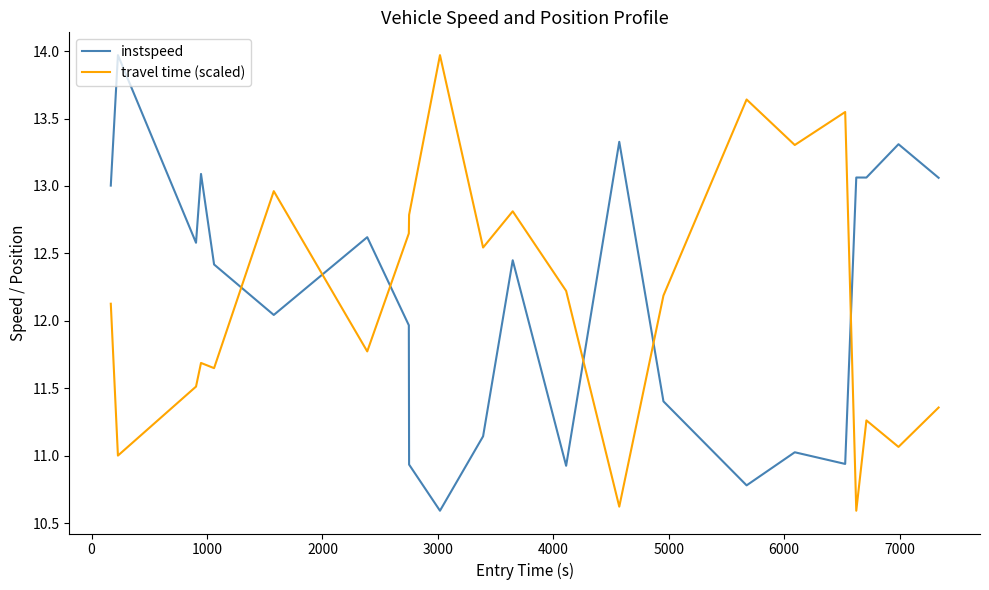

True or false: travel time (scaled) has more than 2 points higher than both neighbors.

True